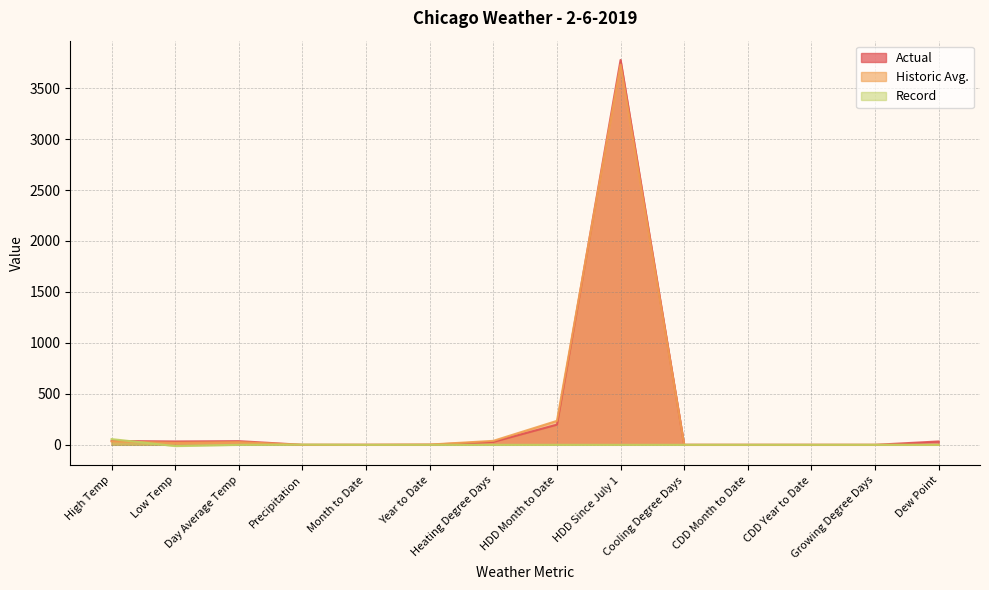

What position from the left is Cooling Degree Days?

10